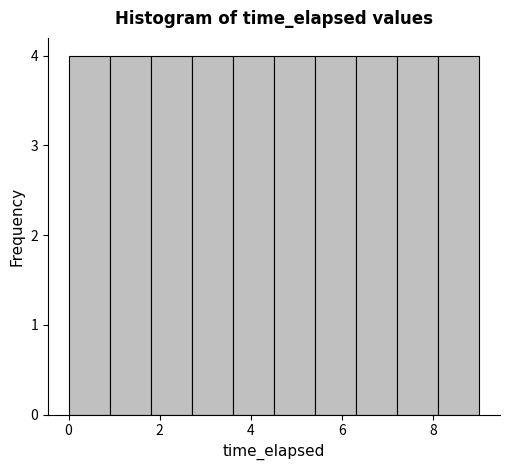

Reading left to right, transcribe this chart: for each bar, give the range it covers on the x-axis and its height. Neither the bar edges nor the heights are printed on the chart, so give them approximately, as read against the axes.

0.0 to 1.0: 4
1.0 to 1.8: 4
1.8 to 2.8: 4
2.8 to 3.6: 4
3.6 to 4.6: 4
4.6 to 5.4: 4
5.4 to 6.4: 4
6.4 to 7.2: 4
7.2 to 8.2: 4
8.2 to 9.0: 4